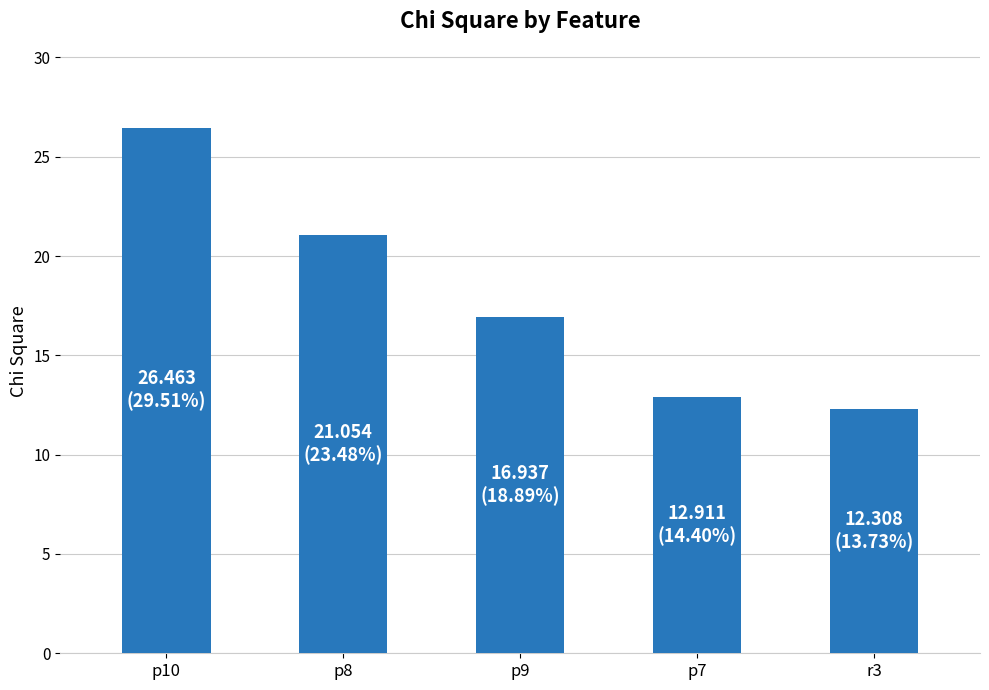

Between p10 and p9, which is larger?

p10